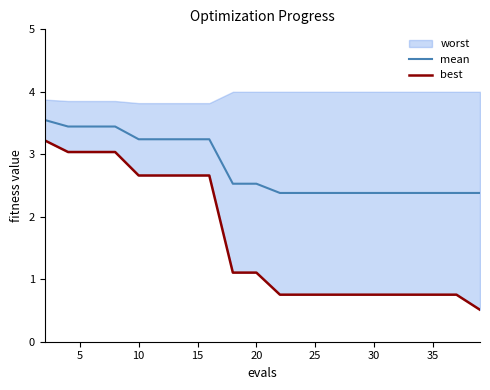

What is the maximum value for mean?

3.5